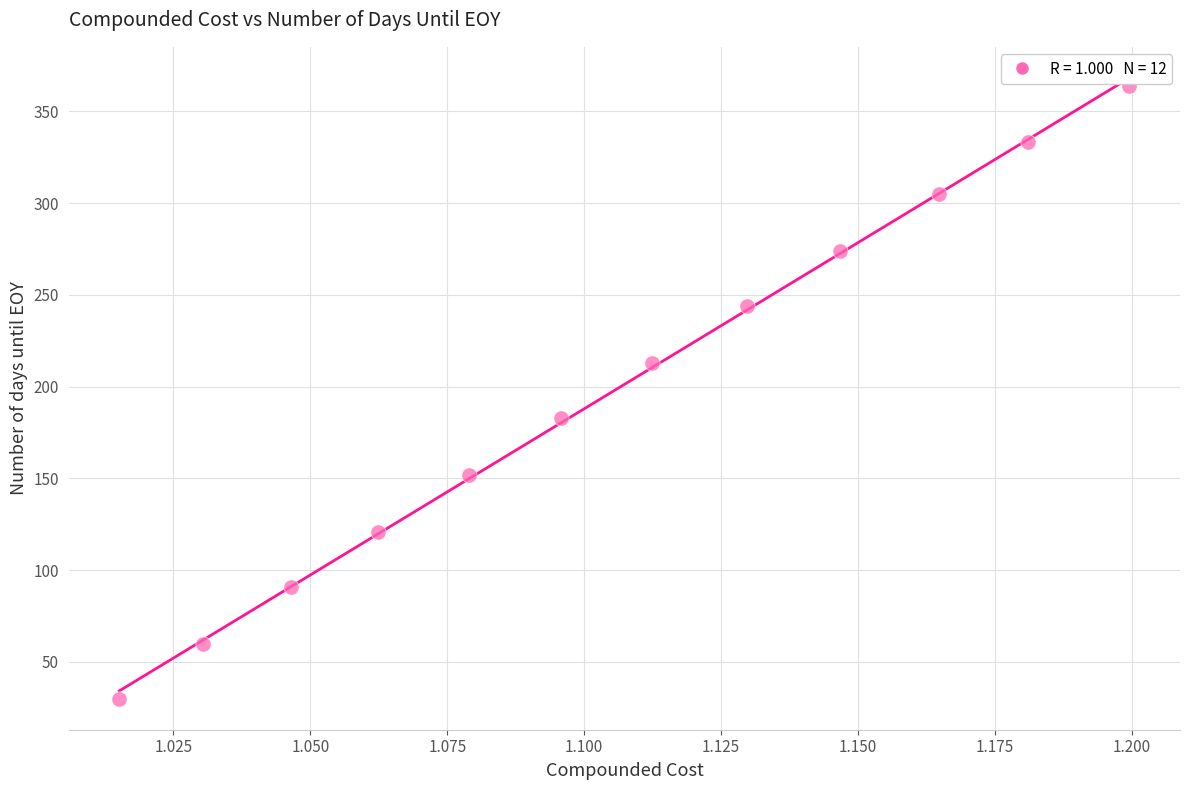

What is the range of Y values (max minus min)?

334